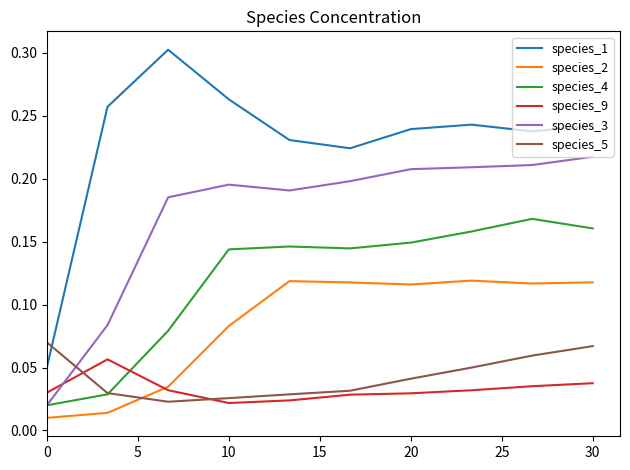

Which series has the widest spread of values?

species_1